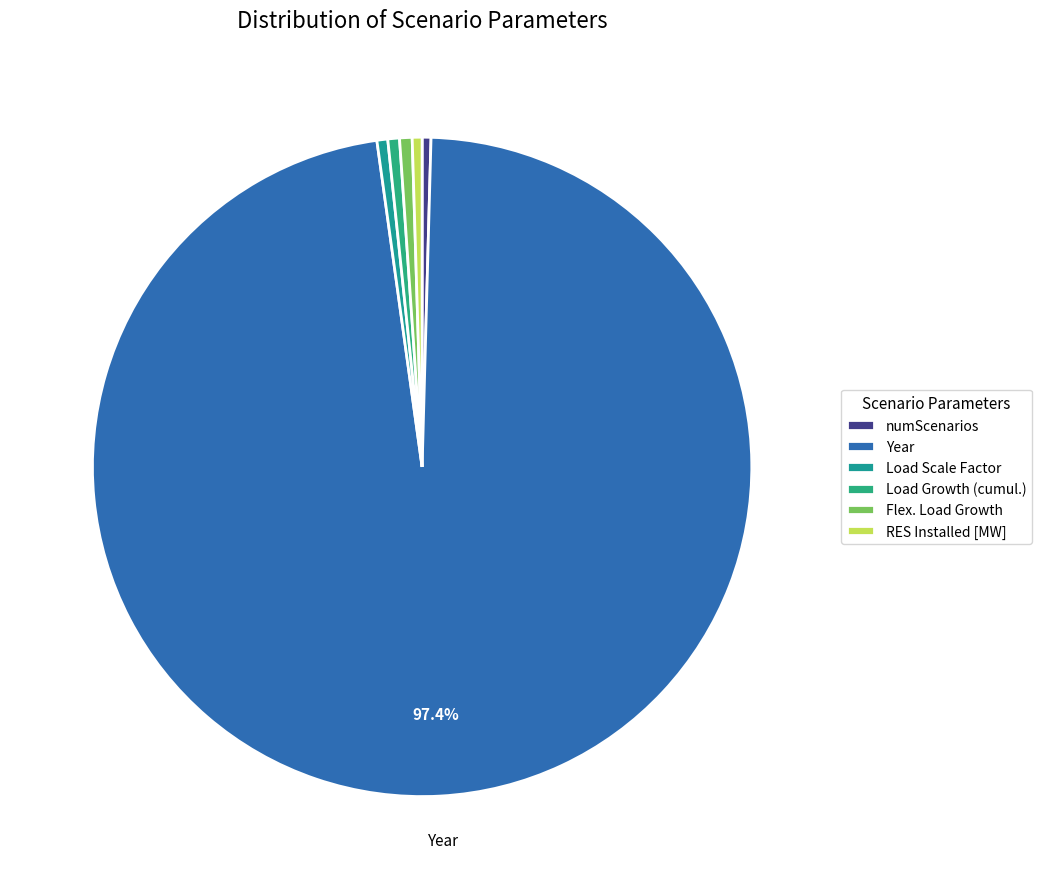

How many slices are in this pie chart?

6